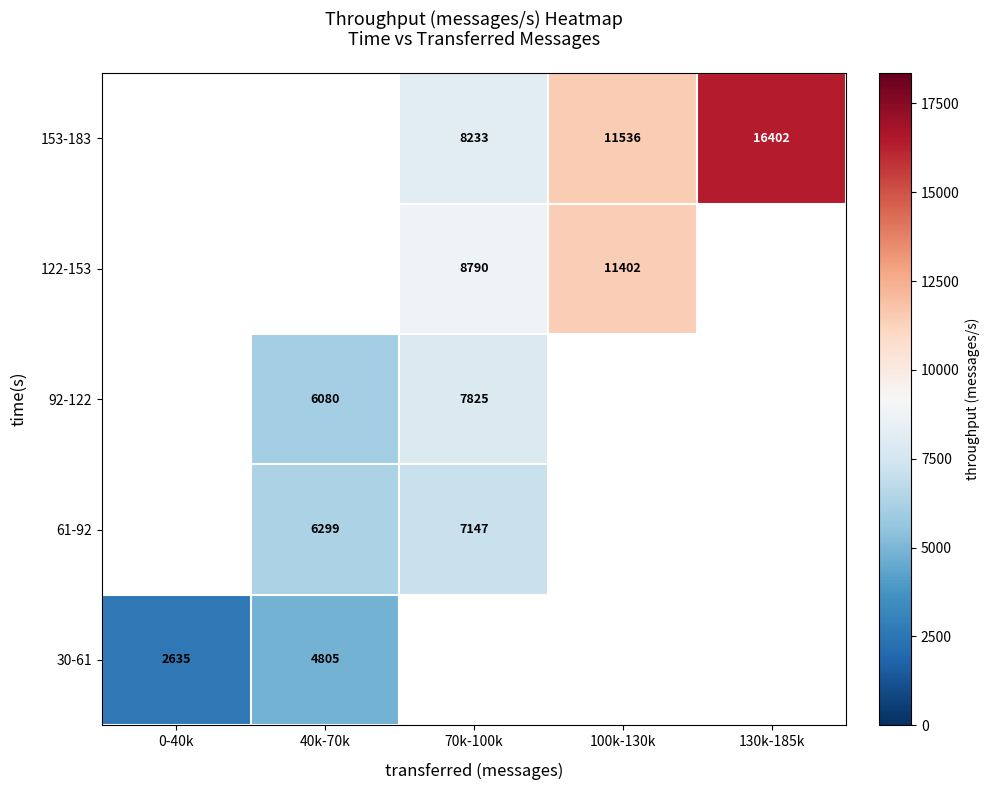

Is it true that 61-92 equals 7147 at 70k-100k?

True